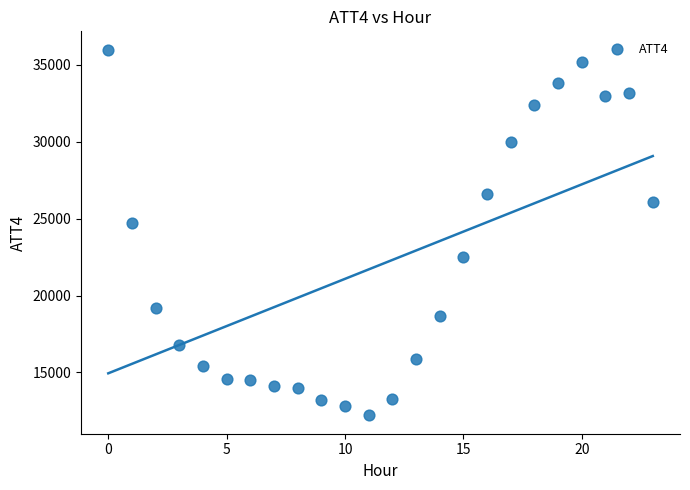

What is the range of Y values (max minus min)?

23800